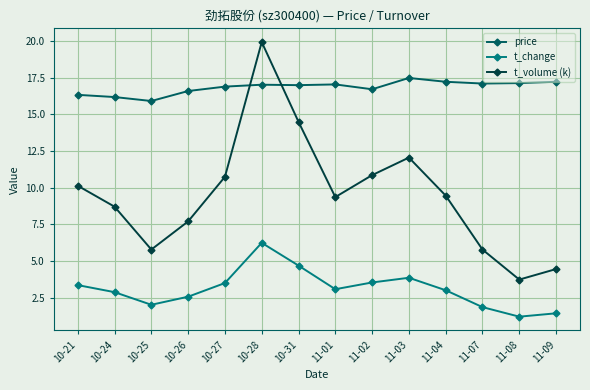

How many categories are shown in the chart?

14